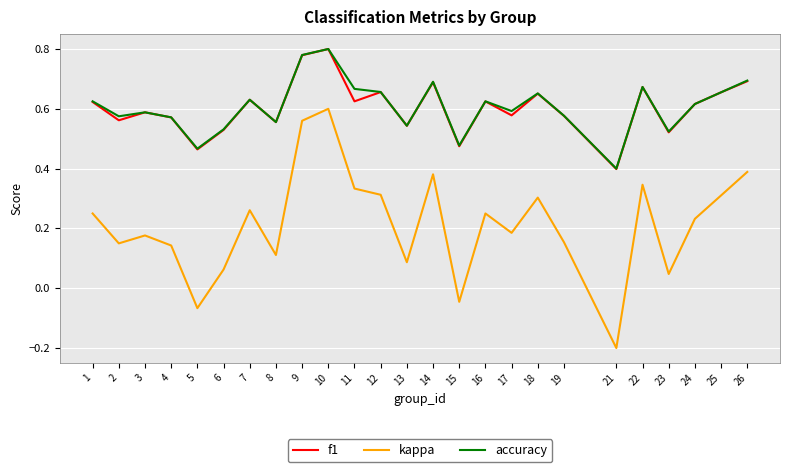

Which label corresponds to the smallest value in the chart?

21